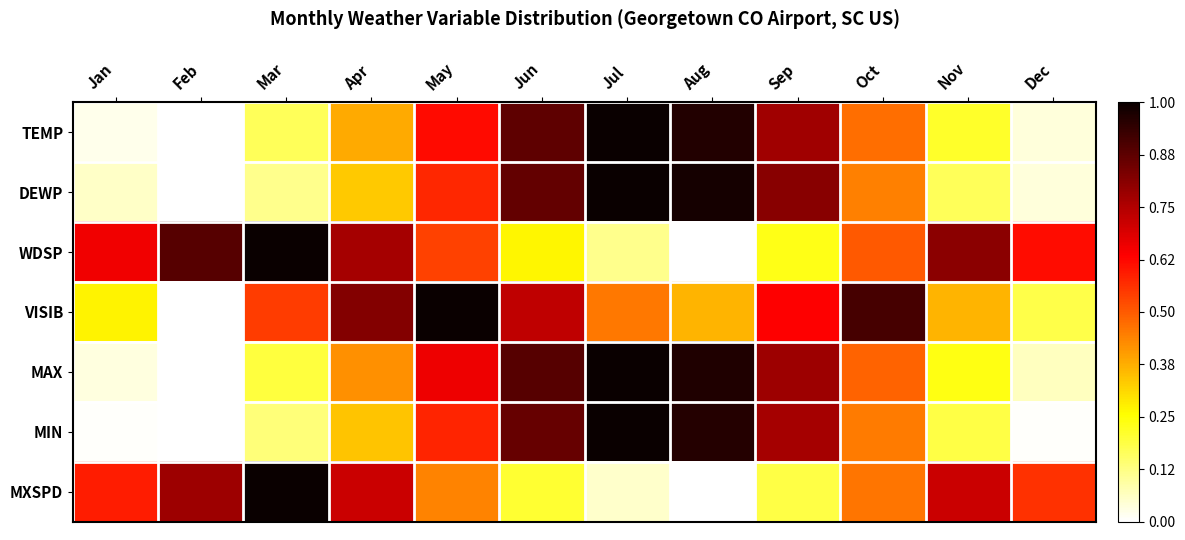

What is the total value across all series at Sep?

4.2